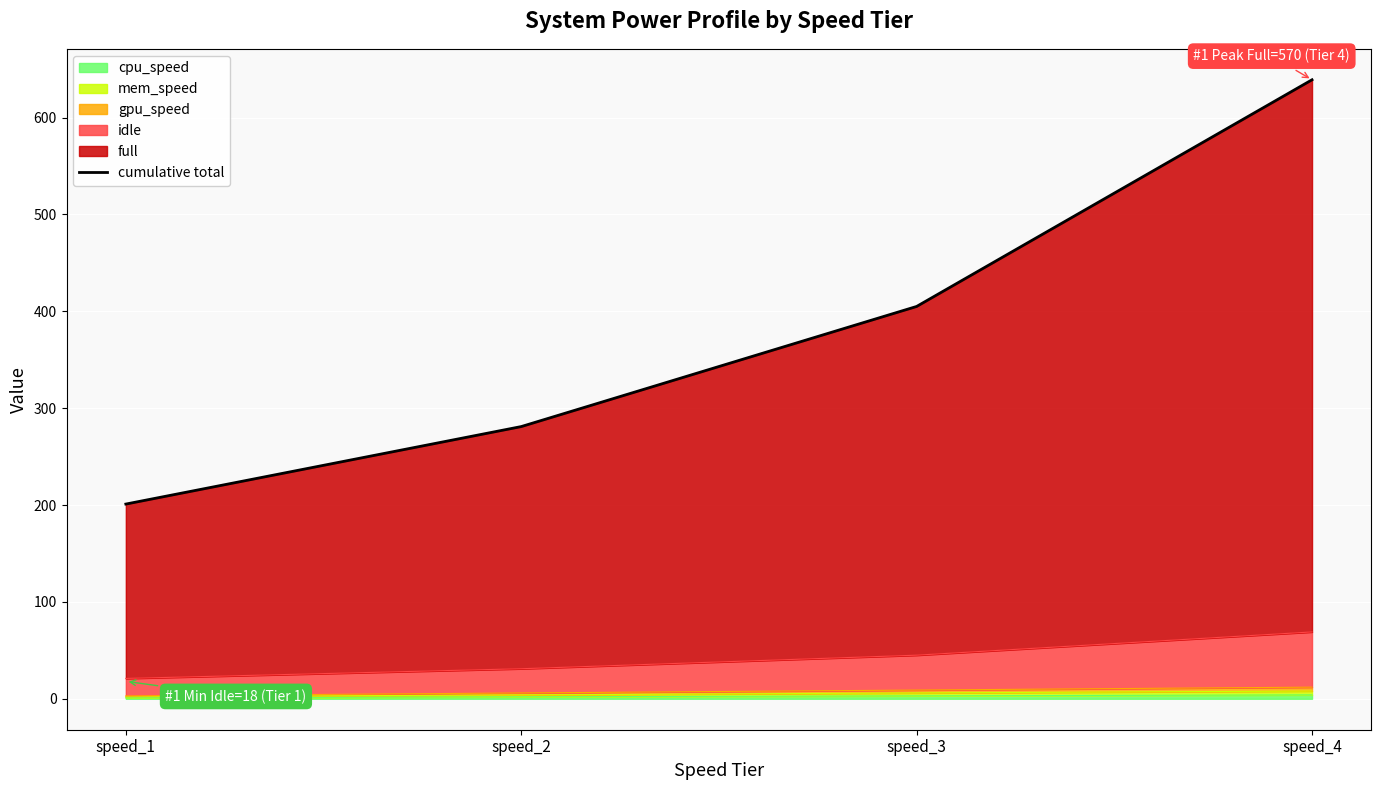

What is the value of the 2nd point from the left?

281